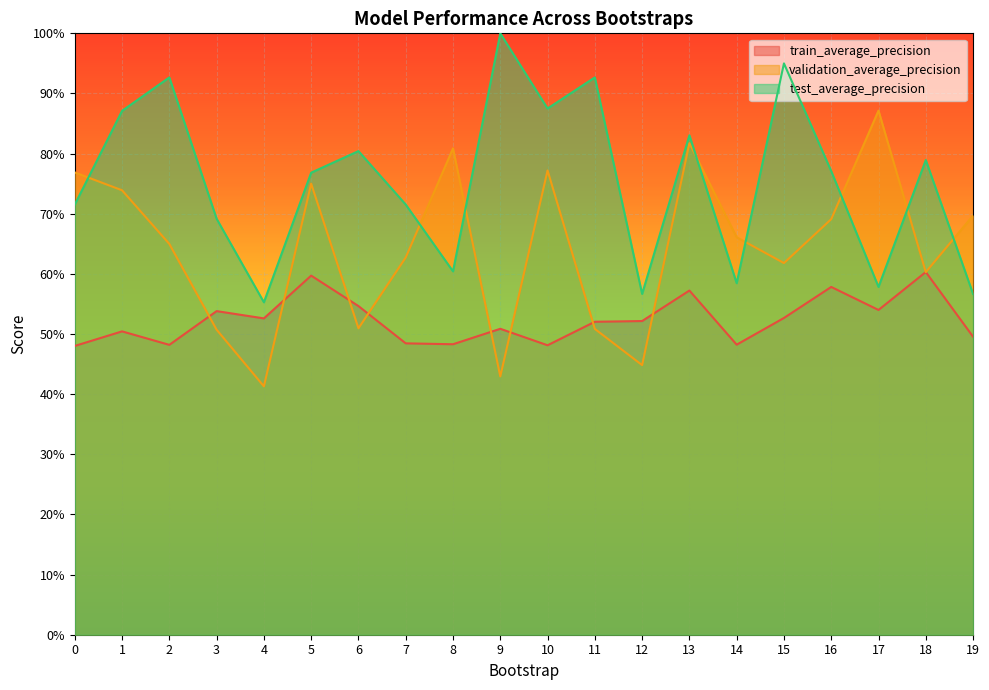

What is the smallest value displayed?

0.4